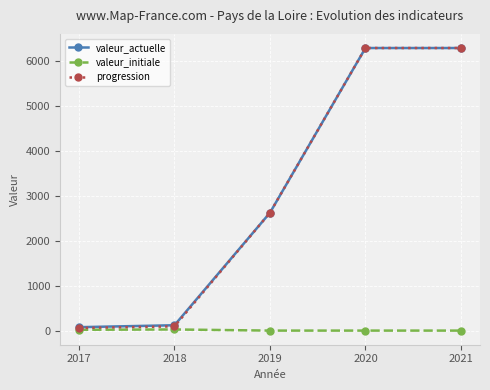

What is the sum of all valeur_initiale values?

43